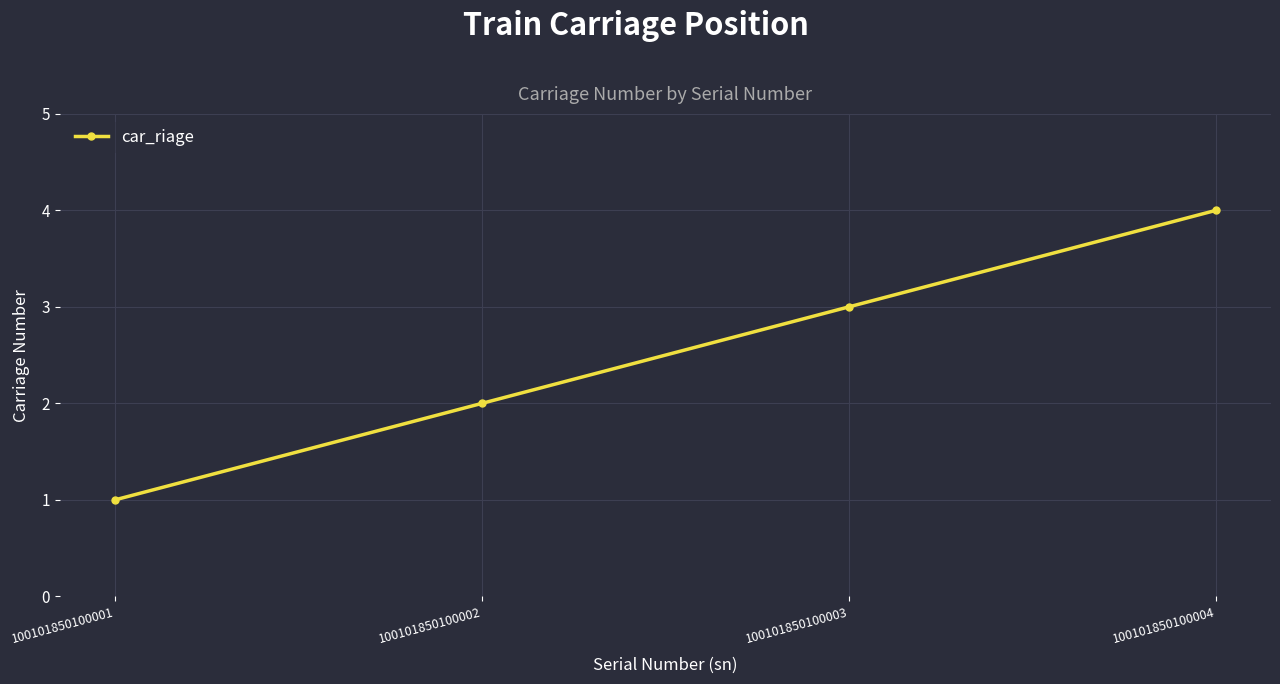

Which label corresponds to the largest value in the chart?

100101850100004